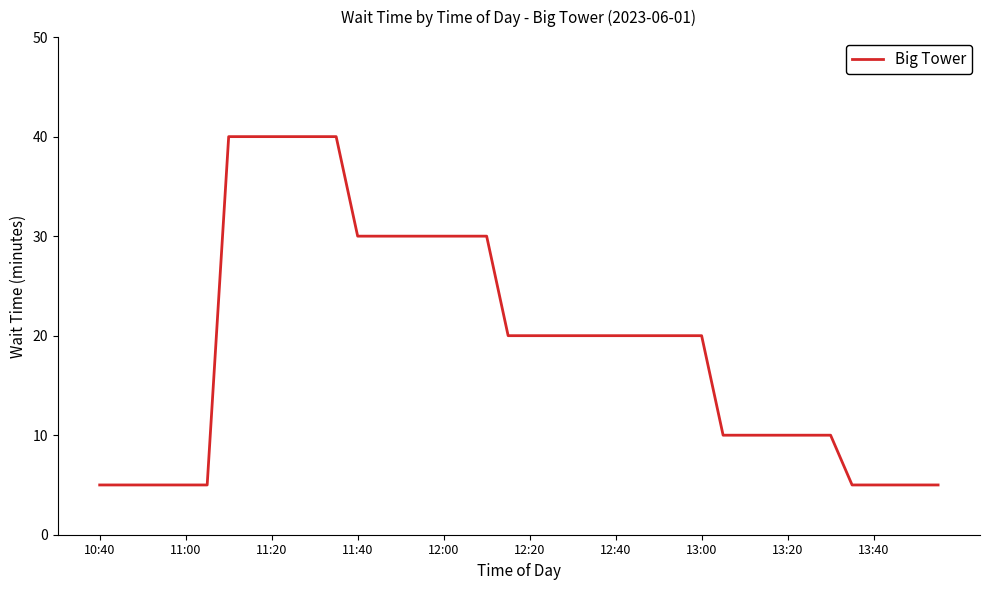

What is the minimum value shown in the chart?

5